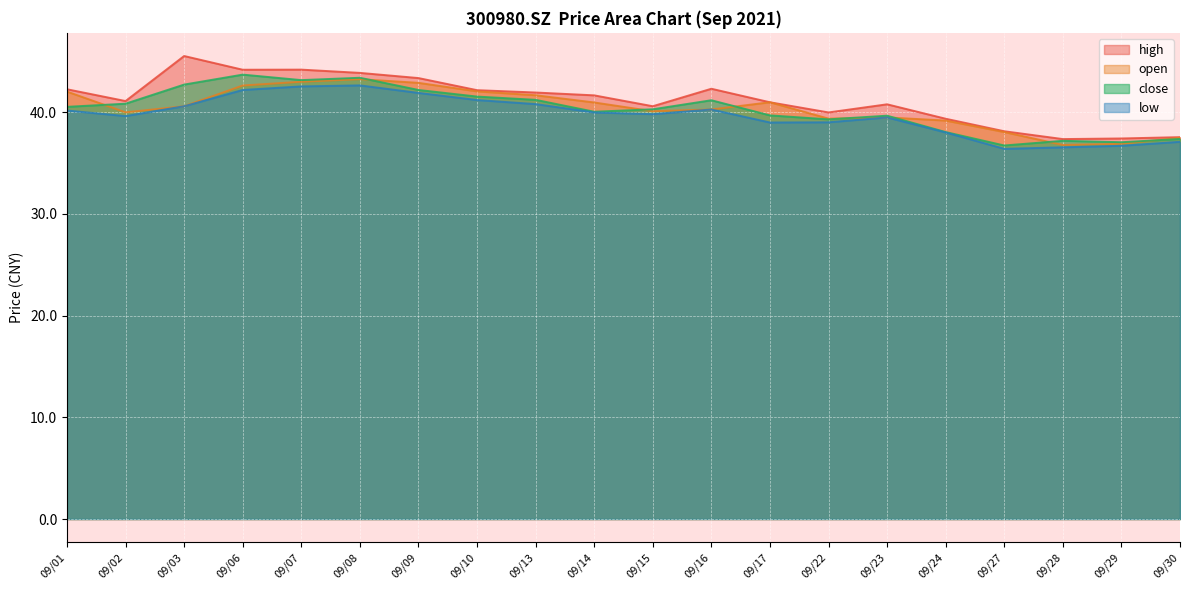

What is the value of the high point at the 5th from the left?

44.2